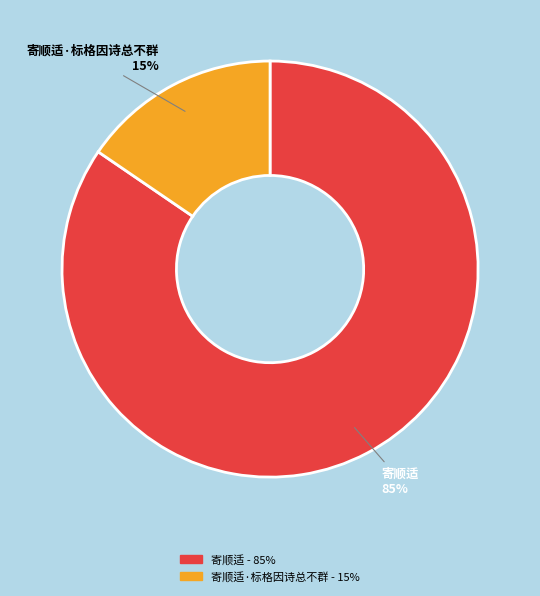

To the nearest percent, what is the average slice percentage?

50%